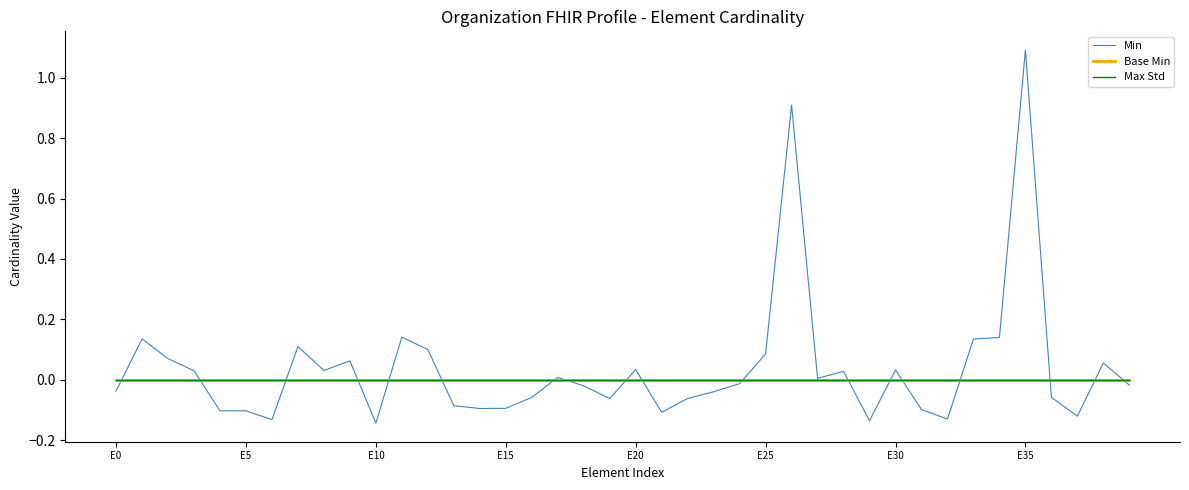

Which label corresponds to the smallest value in the chart?

E10